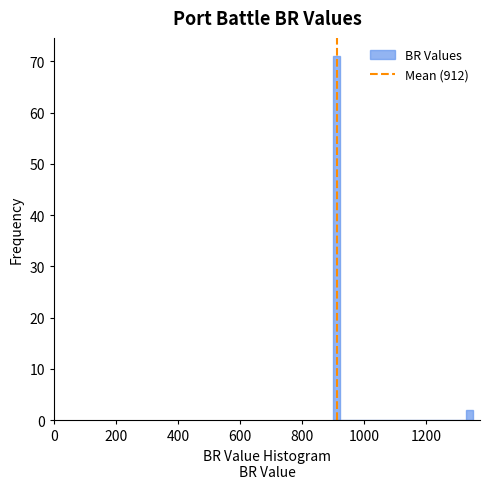

Around what value on the x-axis is the tallest bar? Give the approximate position of its centre, as read against the axis.

920